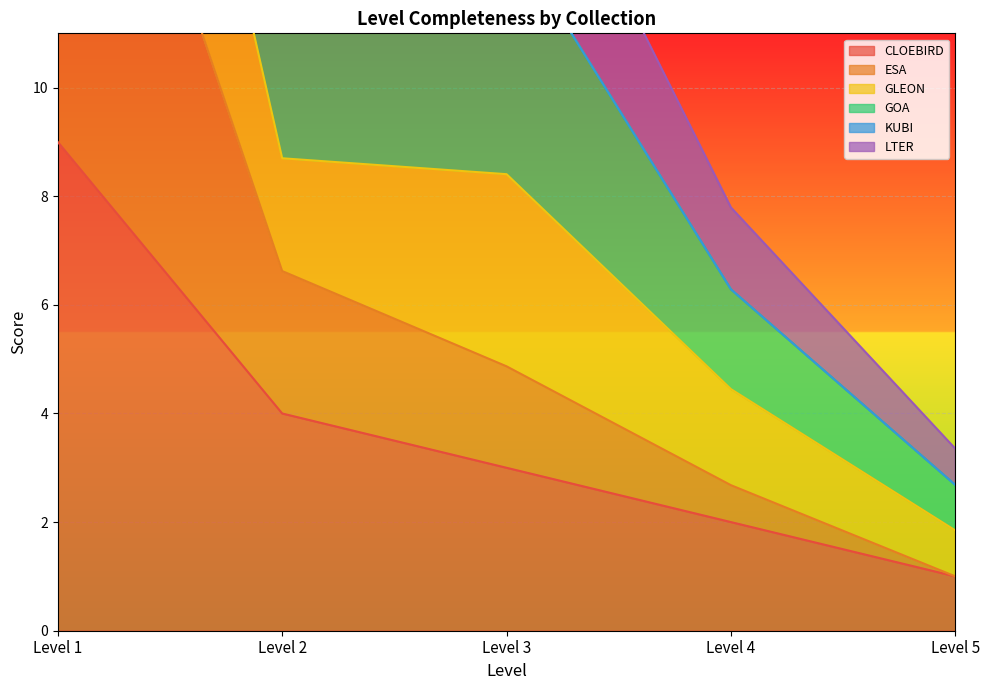

At how many categories does at least one series exceed 36?

1